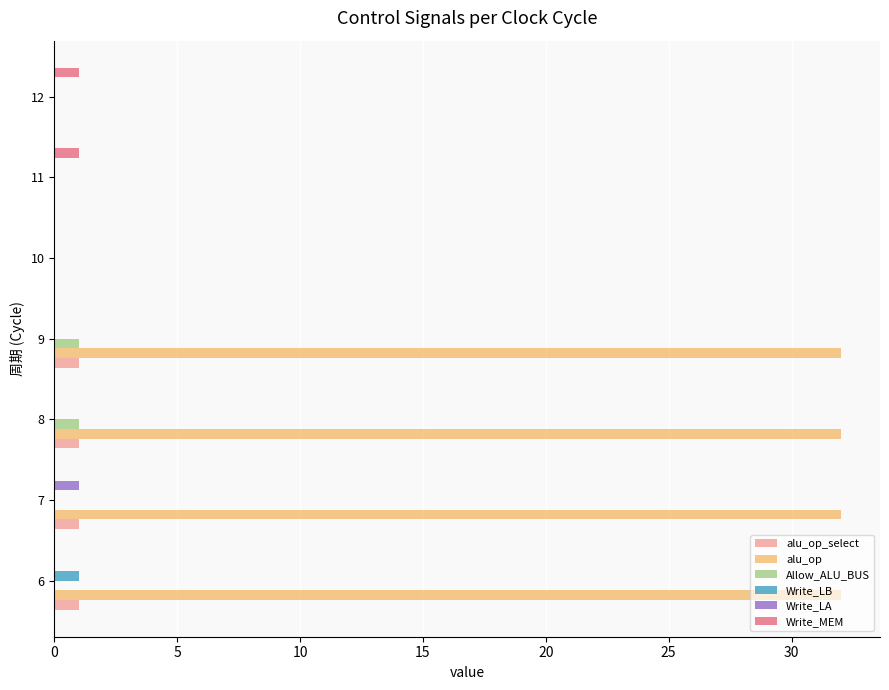

Which series has the largest total across all categories?

alu_op